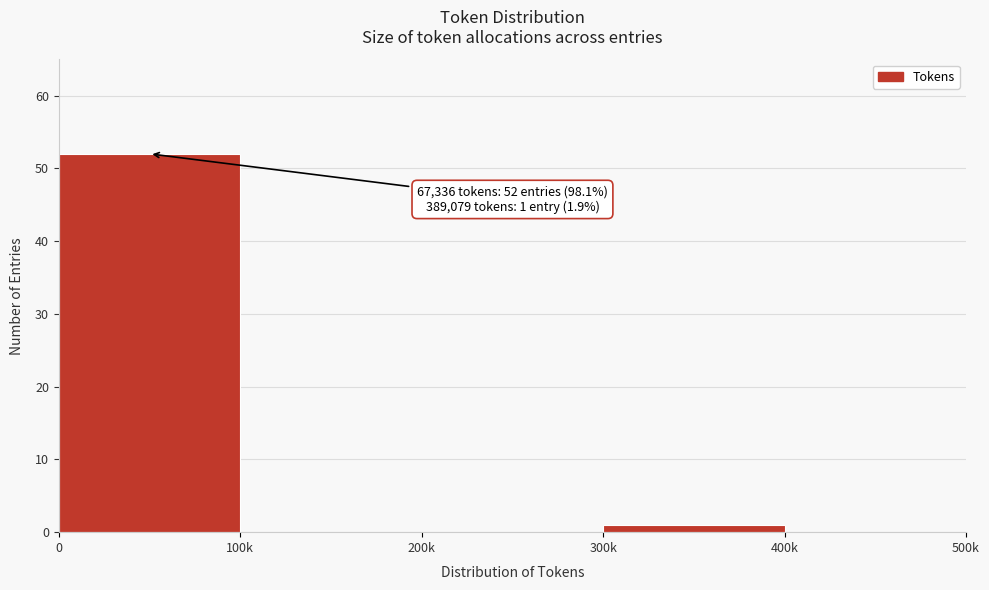

Reading right to left, what are all the values shown in this chart?

400k=0	300k=1	200k=0	100k=0	0=52